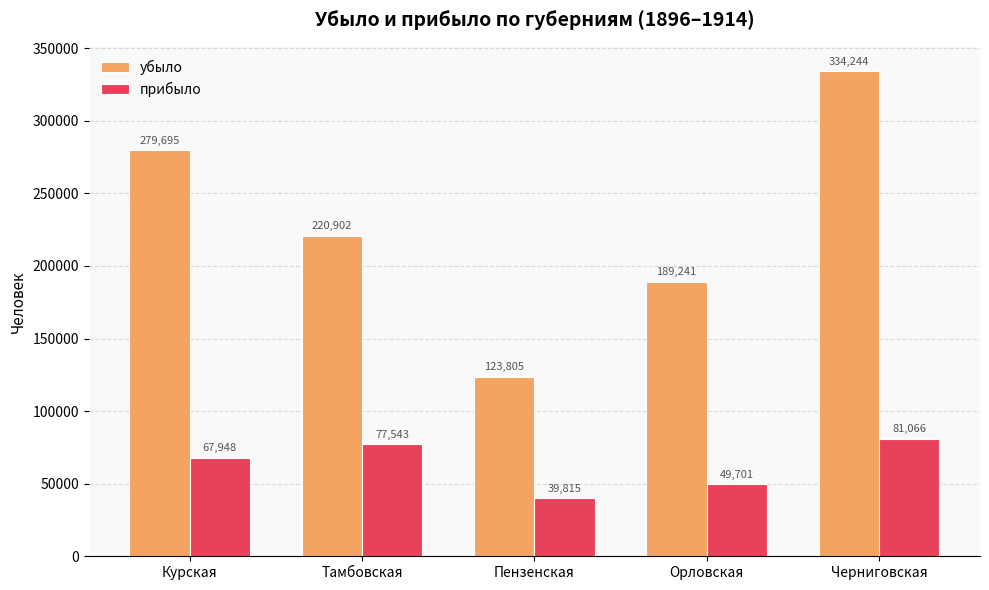

How many data points in убыло are less than 220902?

2